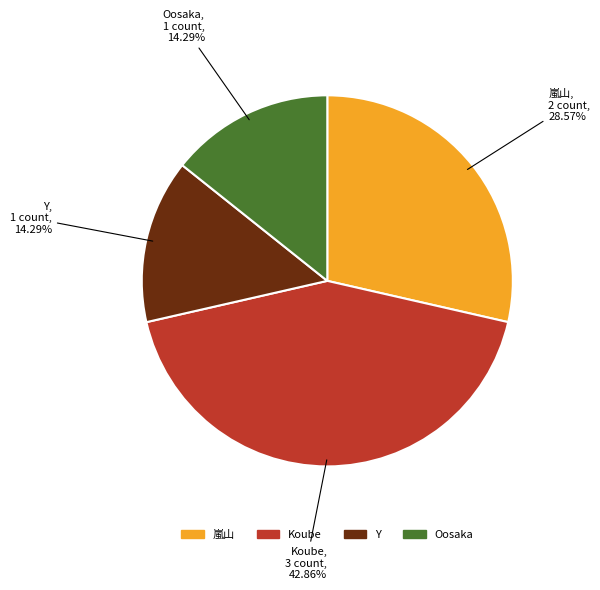

Between Oosaka and 嵐山, which is larger?

嵐山